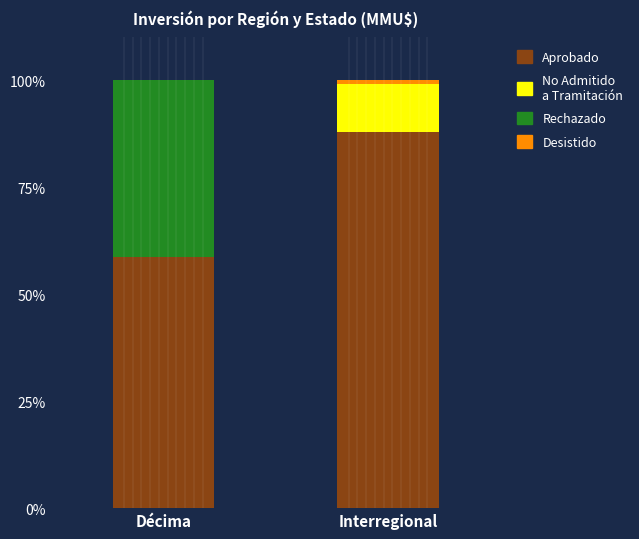

What is the sum of all Aprobado values?

146.4